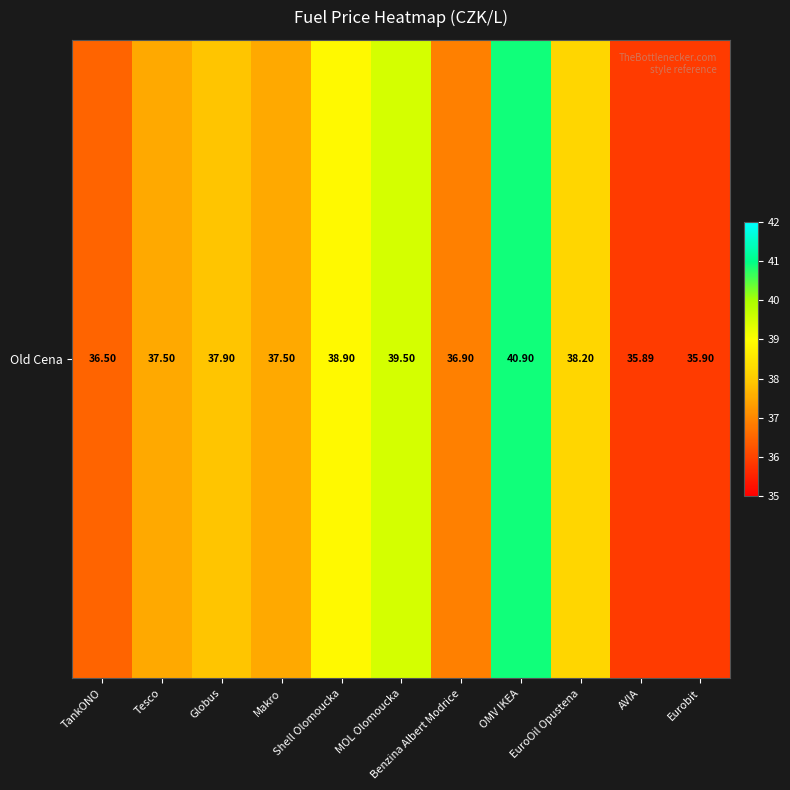

Is it true that the value at OMV IKEA is 69.6?

False